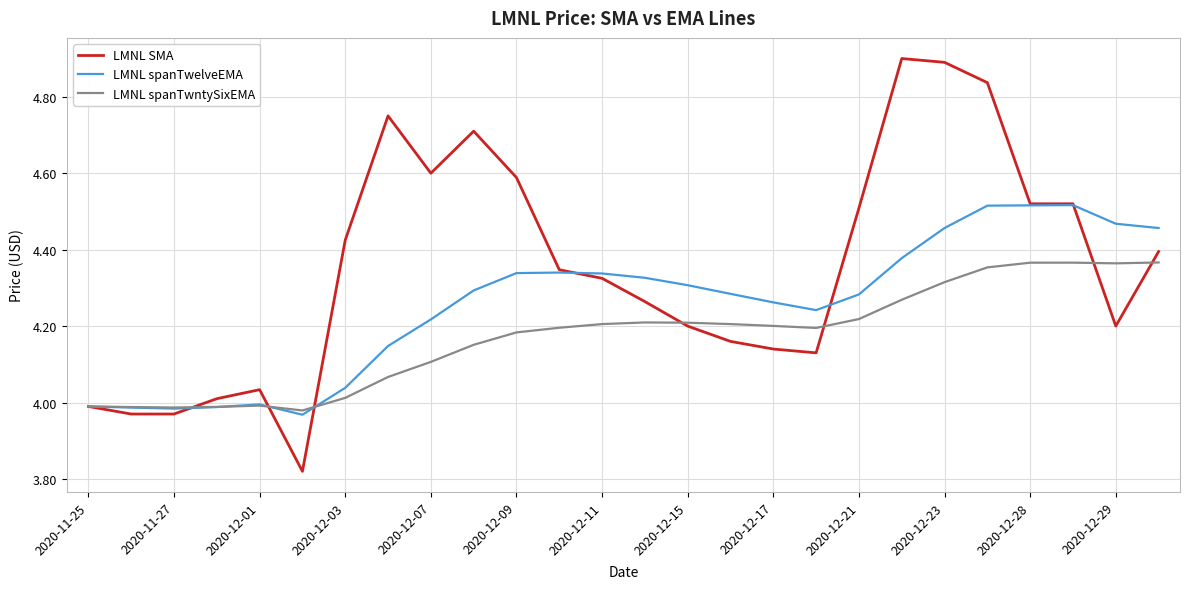

What is the maximum value shown in the chart?

4.9